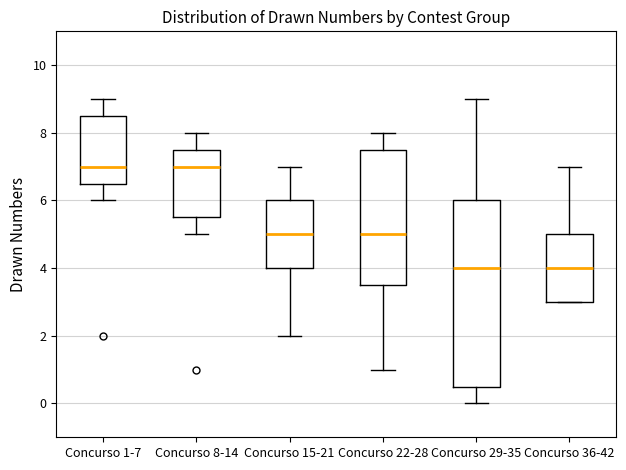

Reading left to right, read every box against the y-axis: the position of its median line, the range the box covers, and the ends of its whiskers. The values are not printed on the chart, so give them approximately, as read against the axis.

Concurso 1-7: median 7.0, box 6.6 to 8.6, whiskers 6.0 to 9.0
Concurso 8-14: median 7.0, box 5.6 to 7.6, whiskers 5.0 to 8.0
Concurso 15-21: median 5.0, box 4.0 to 6.0, whiskers 2.0 to 7.0
Concurso 22-28: median 5.0, box 3.6 to 7.6, whiskers 1.0 to 8.0
Concurso 29-35: median 4.0, box 0.6 to 6.0, whiskers 0.0 to 9.0
Concurso 36-42: median 4.0, box 3.0 to 5.0, whiskers 3.0 to 7.0